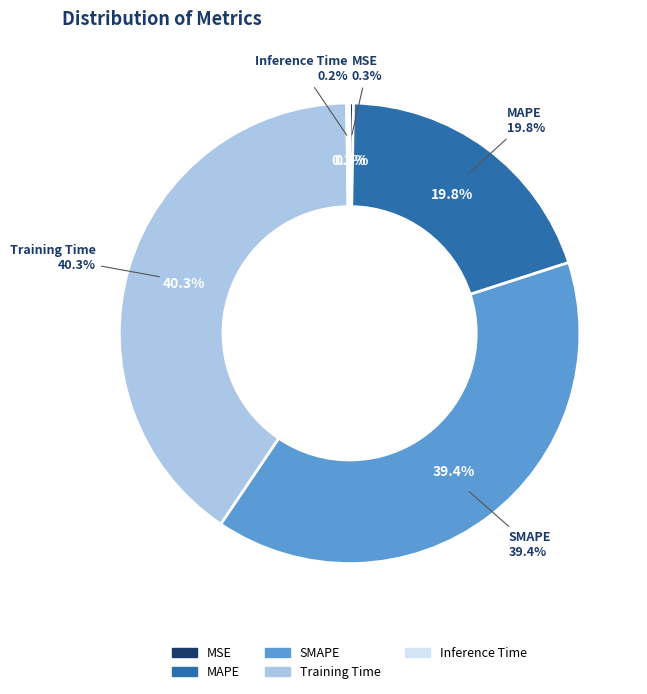

The Inference Time slice represents 0% of the pie. True or false?

True